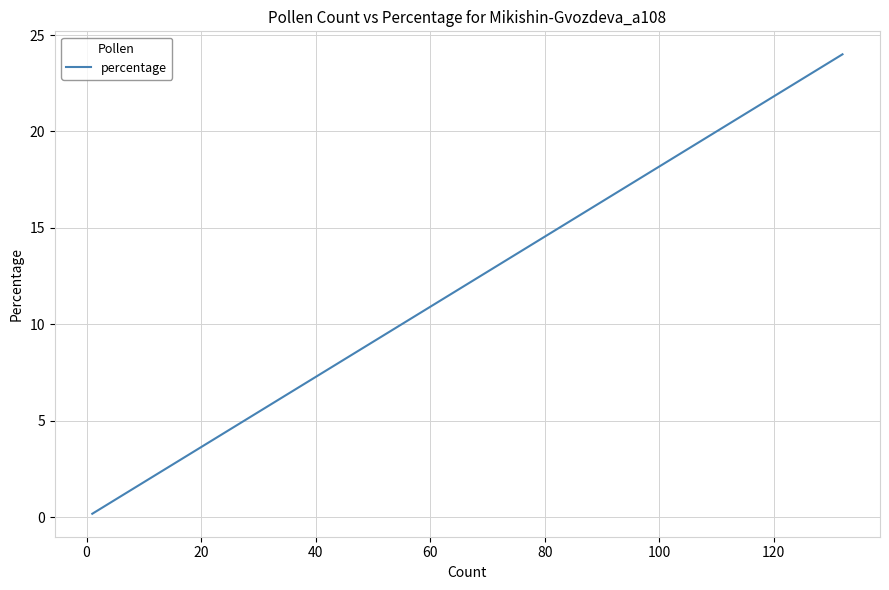

How many lines are shown in the chart?

1